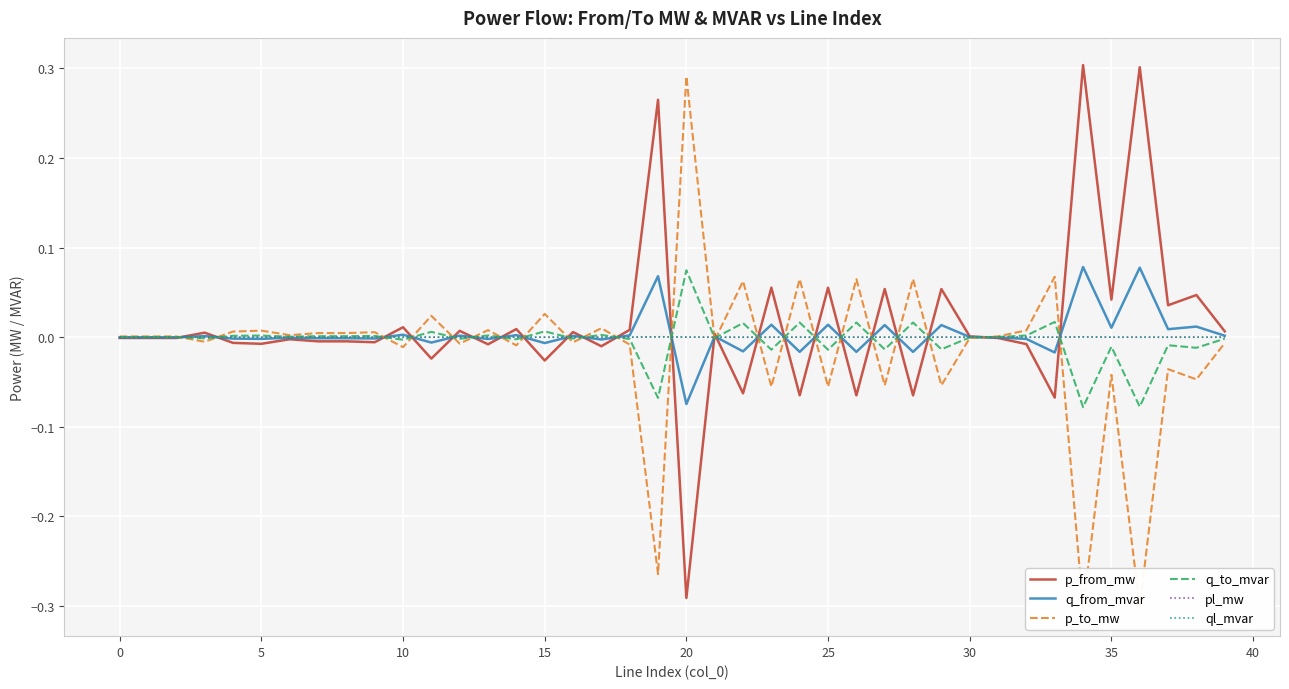

How many interior local valleys does the q_to_mvar series have?

16